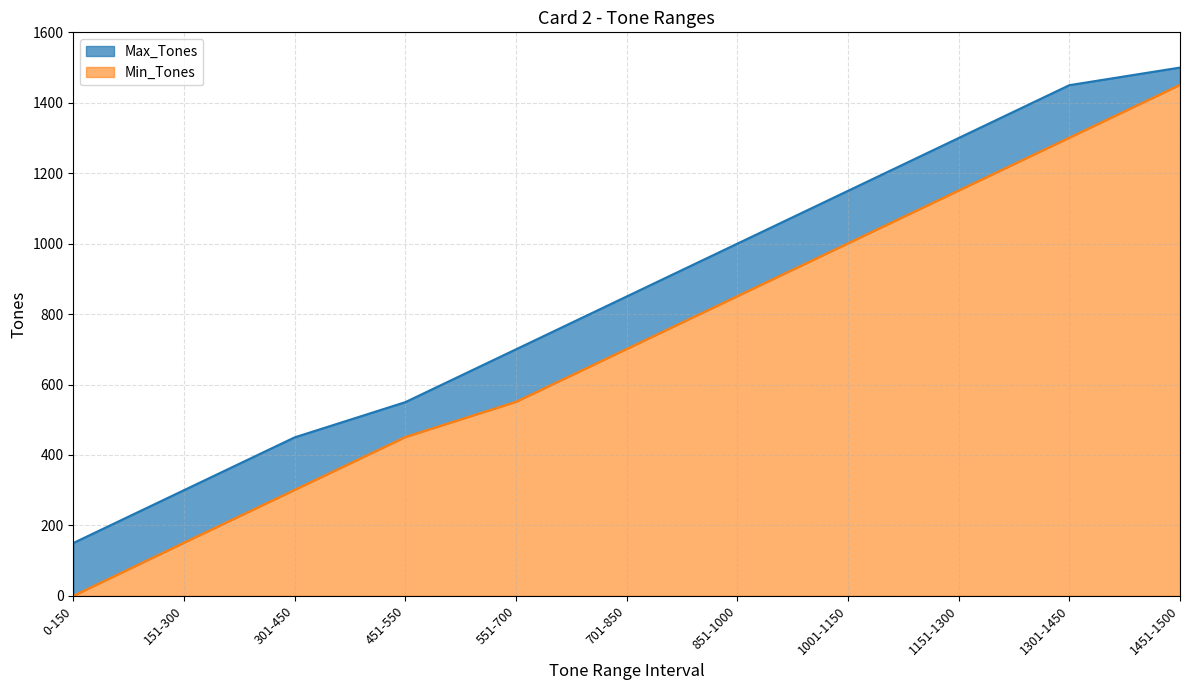

True or false: Min_Tones has a value of 701 at 701-850.

True